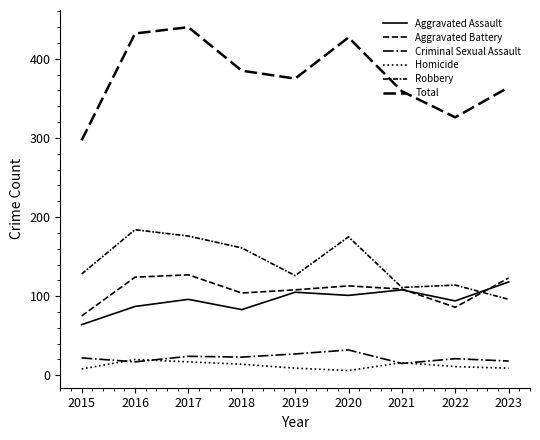

How many lines are shown in the chart?

6